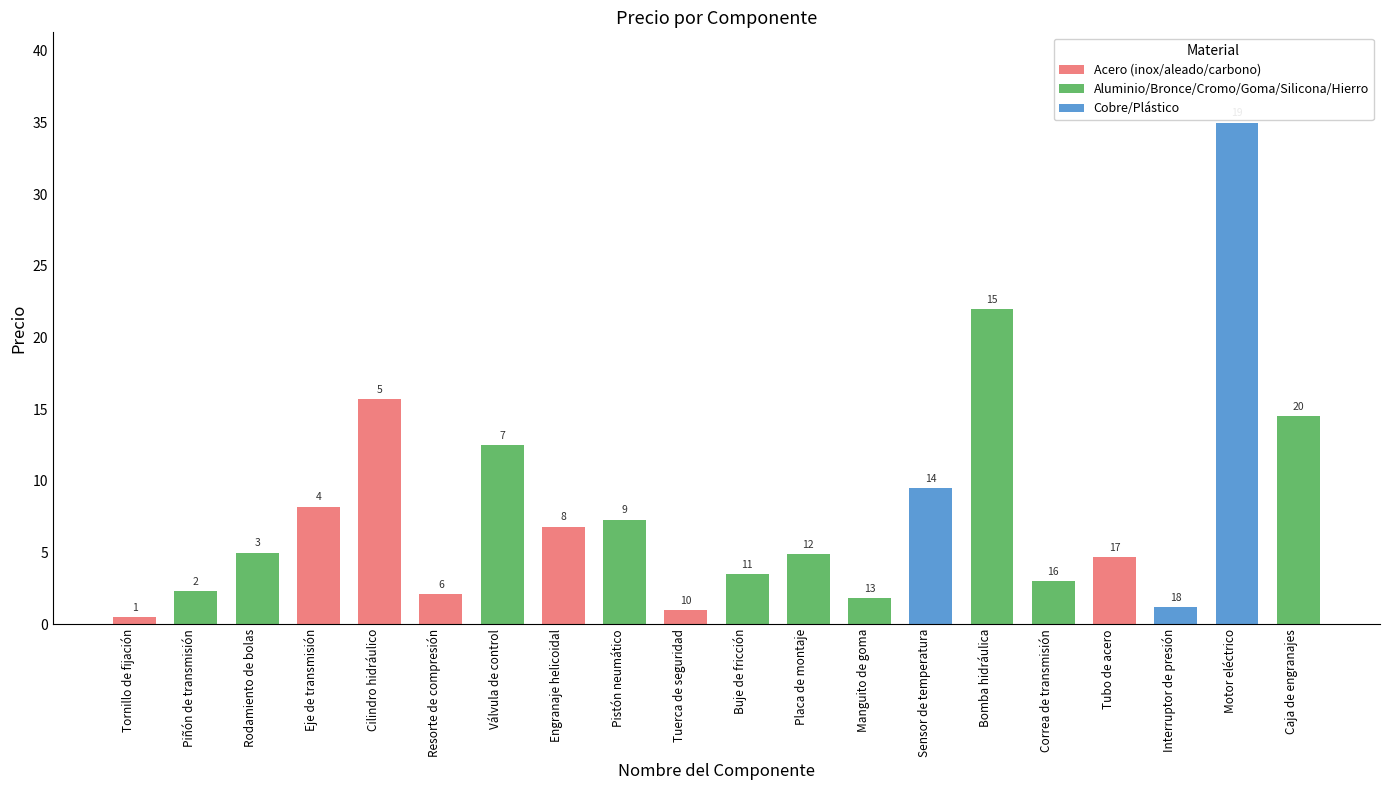

Where does the data first go above 5?

Eje de transmisión